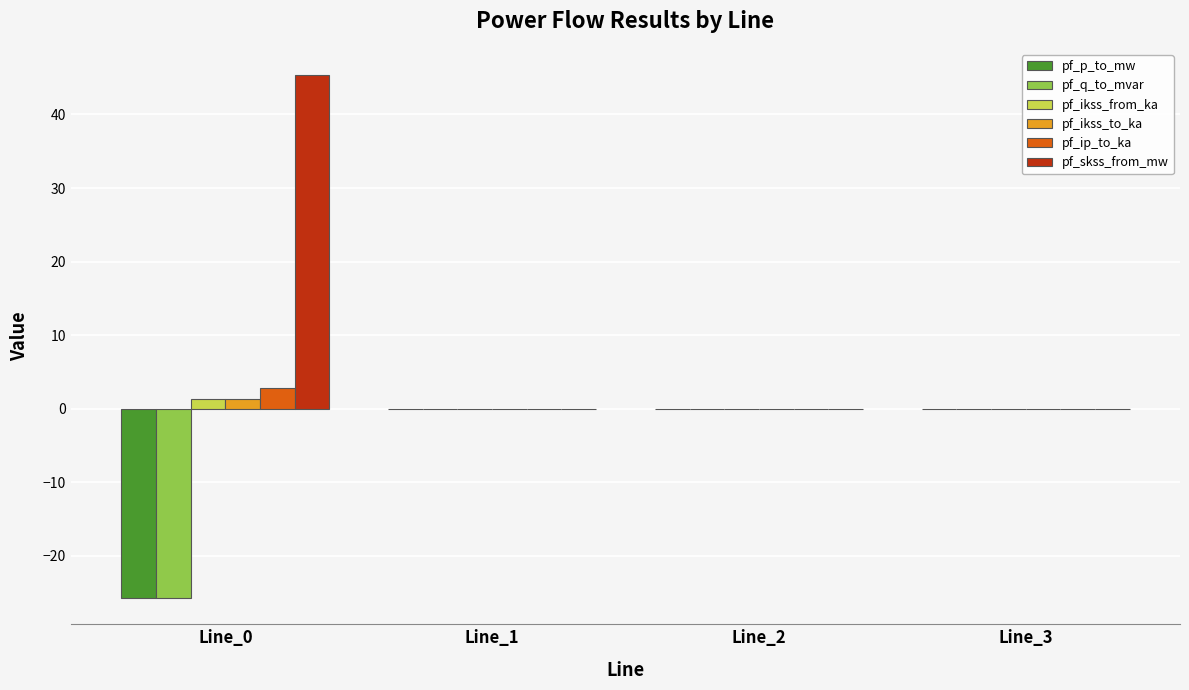

Which series has the largest total across all categories?

pf_skss_from_mw